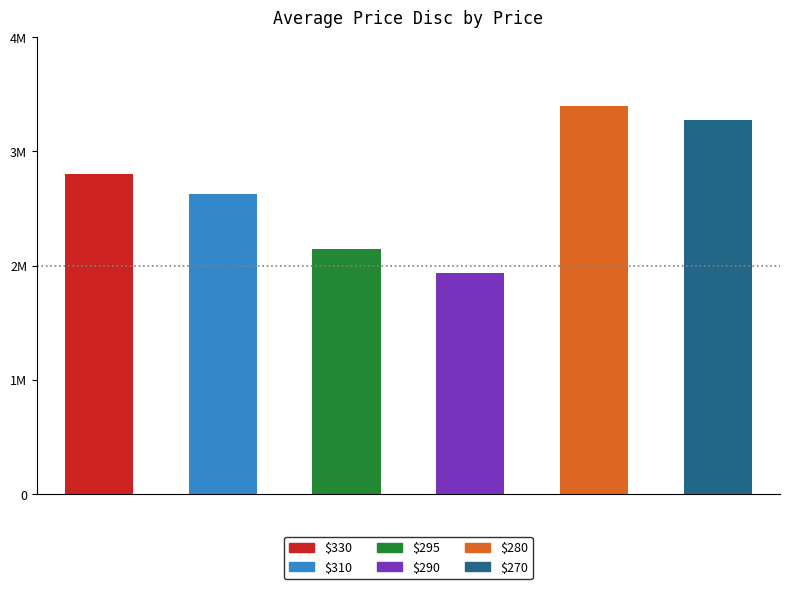

Rank the categories by value from highest to lowest.

280, 270, 330, 310, 295, 290